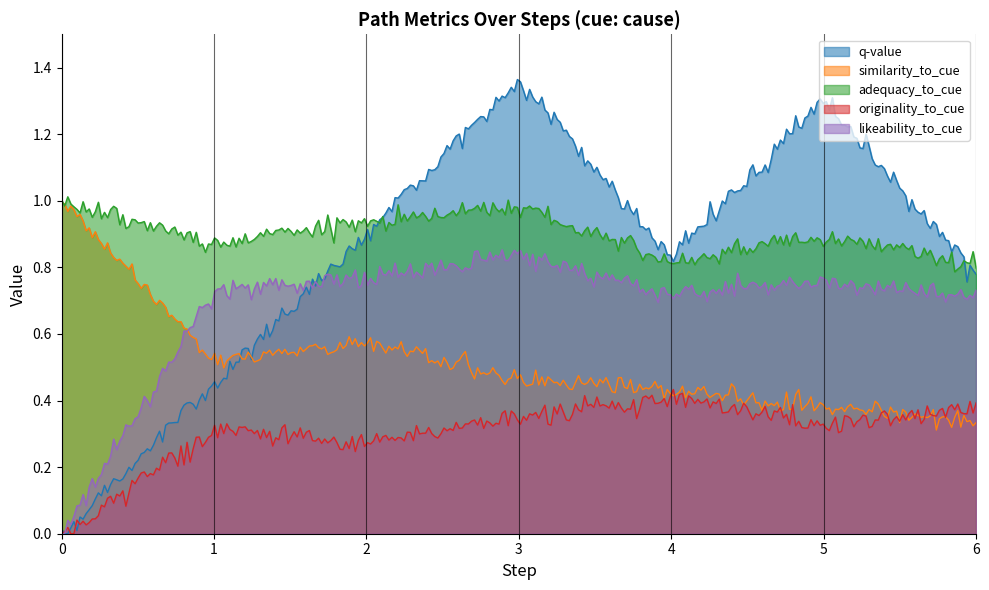

What is the total value across all series at 2?

3.5